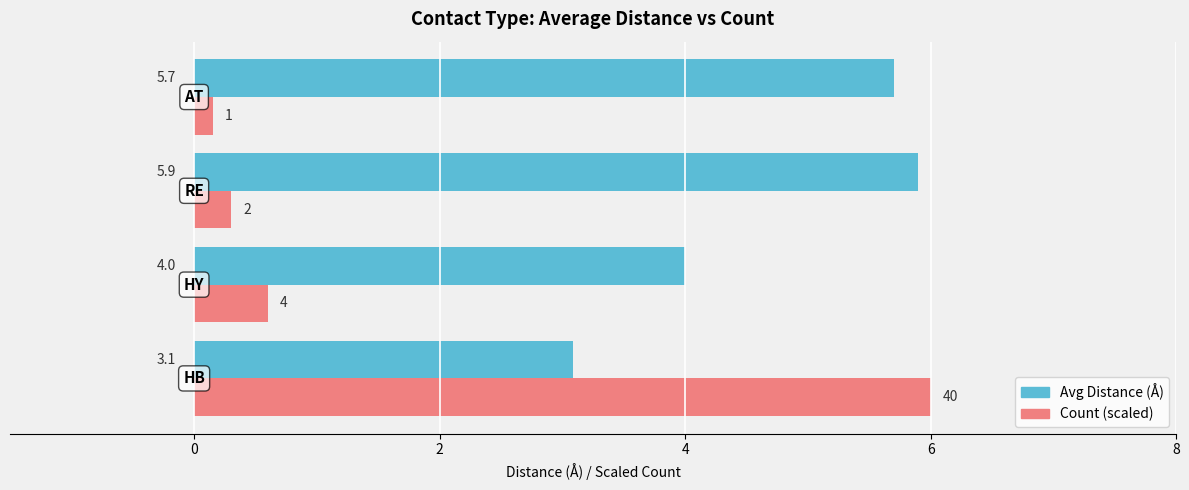

What is the highest value of the Count (scaled) series?

6.0